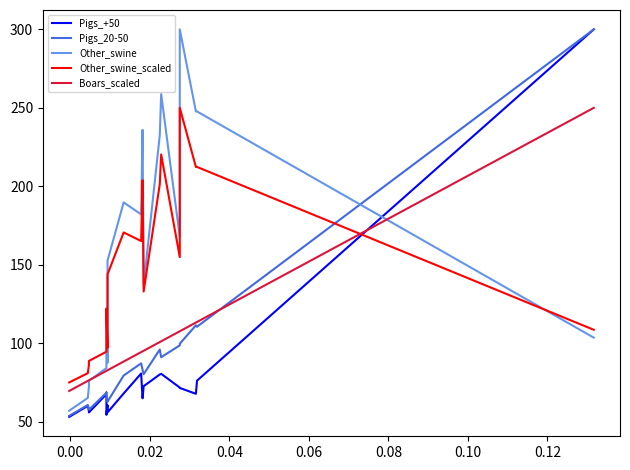

At how many categories does at least one series exceed 156?

10